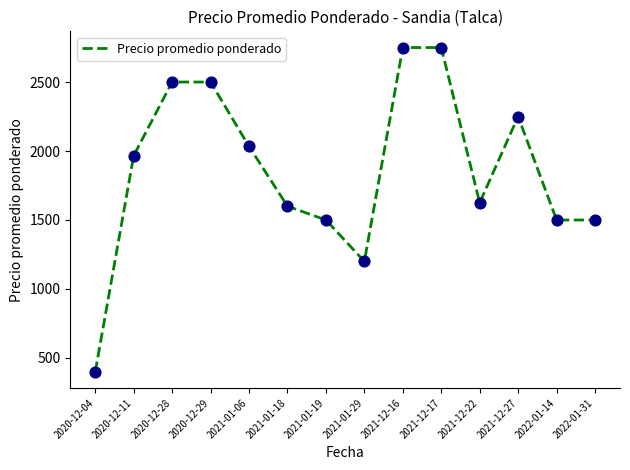

What is the change in value from 2020-12-04 to 2020-12-11?

+1567